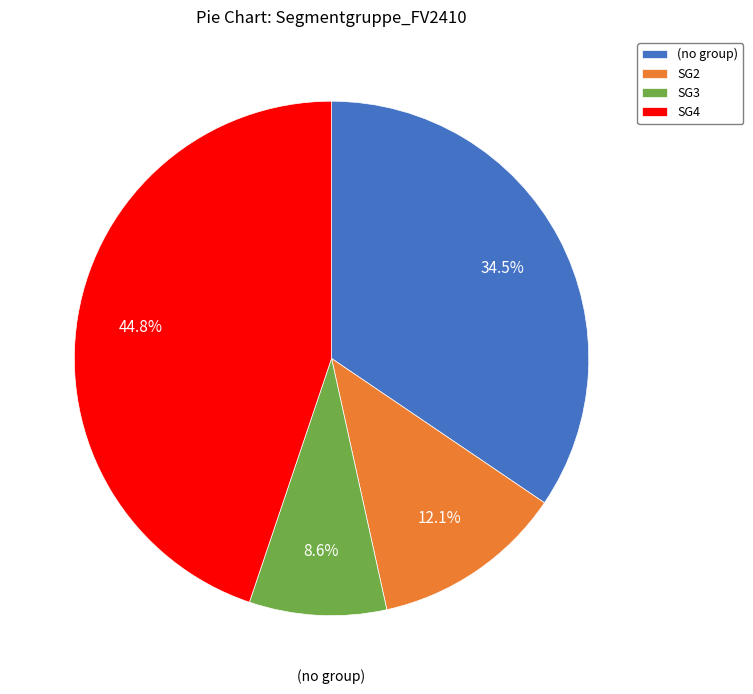

True or false: SG4 accounts for 45% of the total.

True